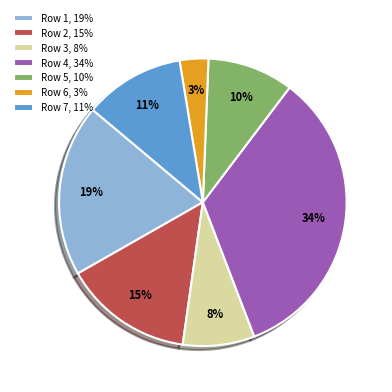

Between Row 6, 3% and Row 2, 15%, which is larger?

Row 2, 15%